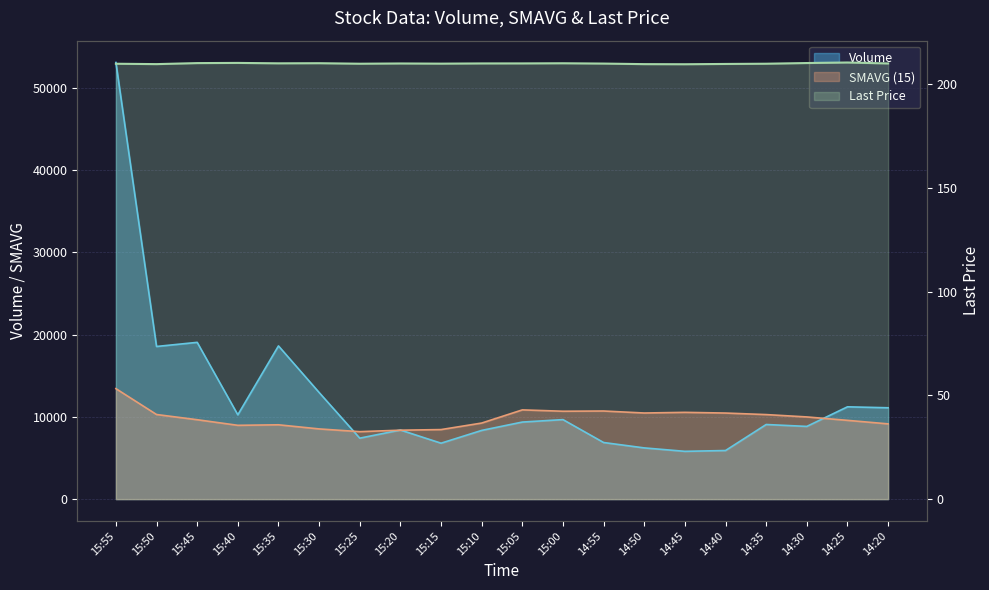

What are all the series names shown in the legend?

Volume, SMAVG (15), Last Price